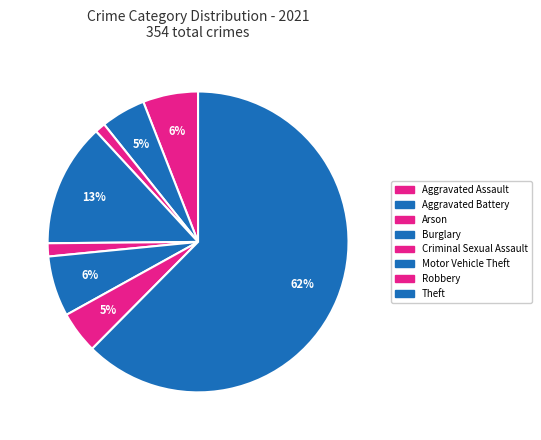

How many slices are in this pie chart?

8